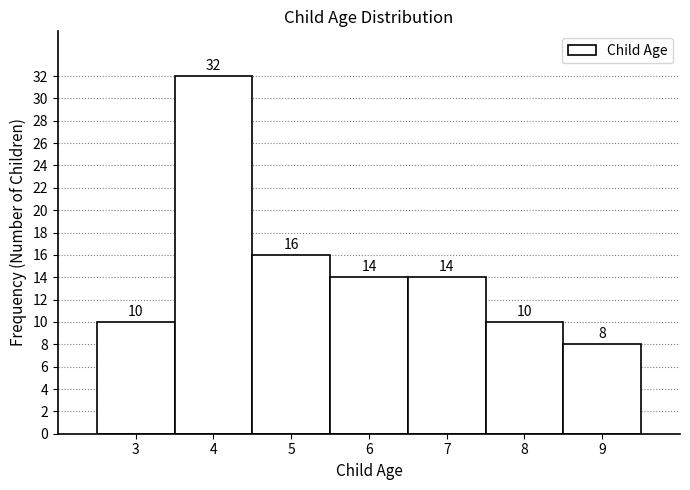

Over which range of the x-axis is the bar tallest?

3.5 to 4.5